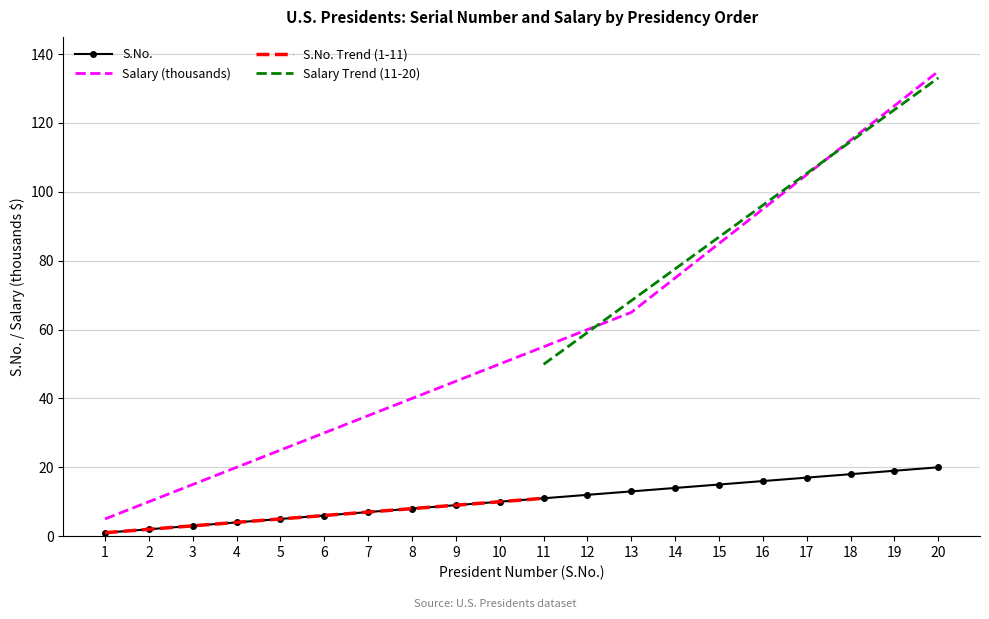

How many values in the Salary series exceed 55?

9